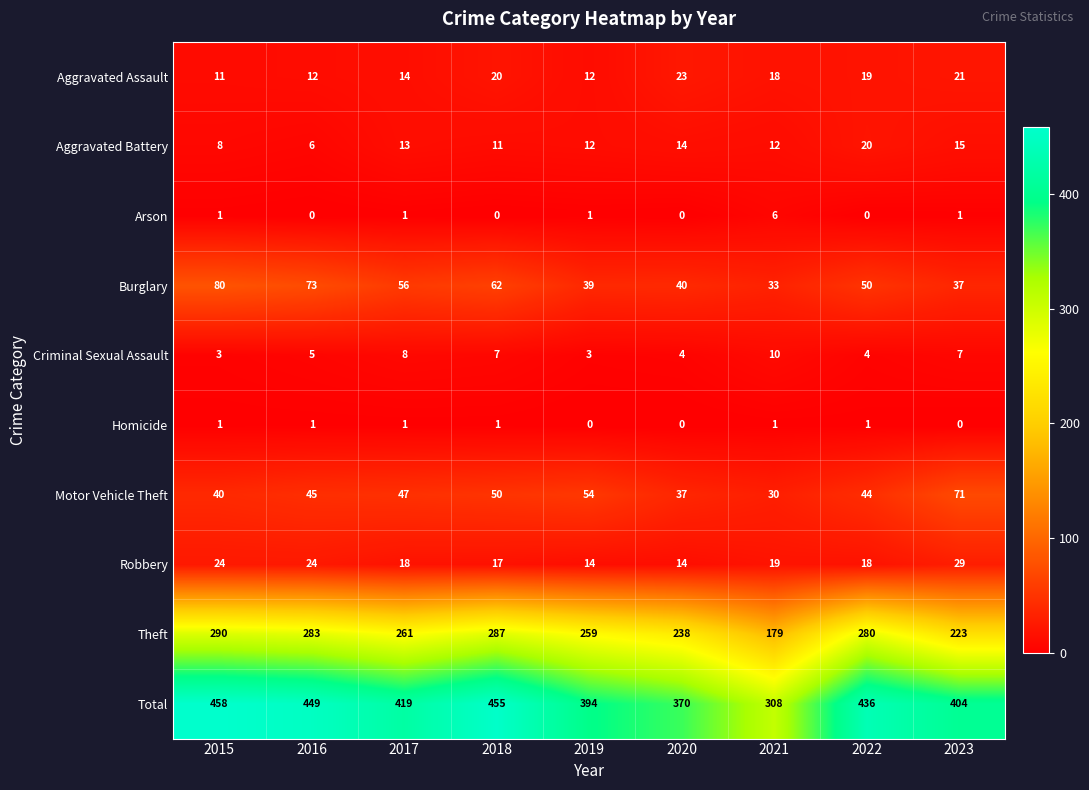

What is the total value across all series at 2015?

916